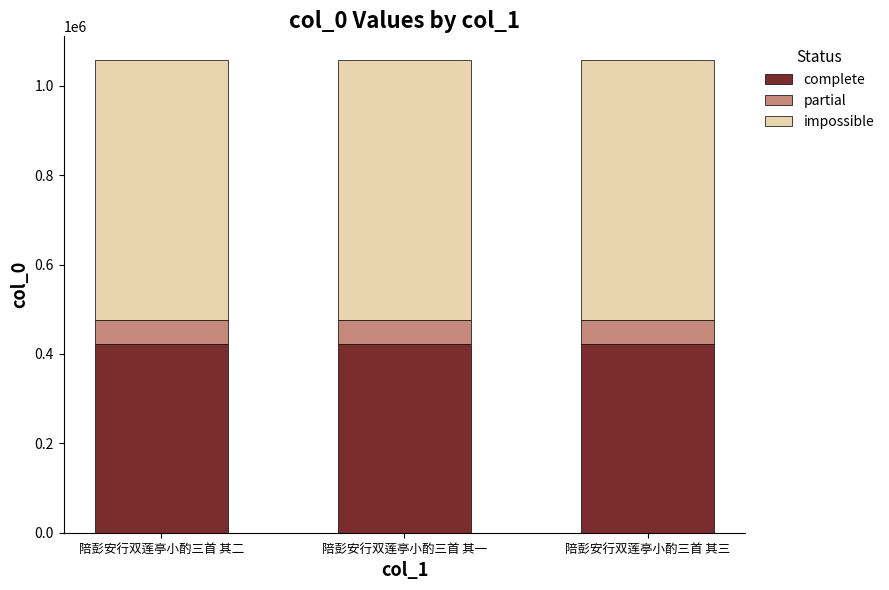

What is the total value across all series at 陪彭安行双莲亭小酌三首 其一?

1057710.0